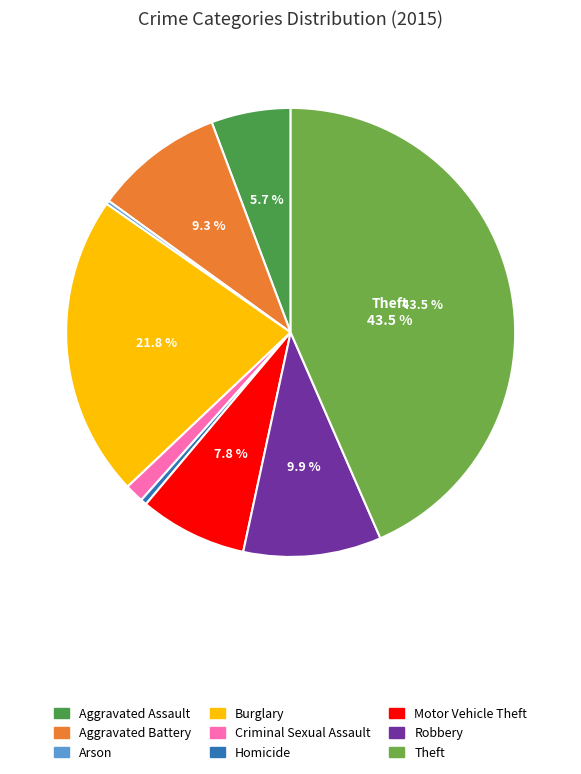

To the nearest percent, what is the combined percentage of Motor Vehicle Theft and Homicide?

8%